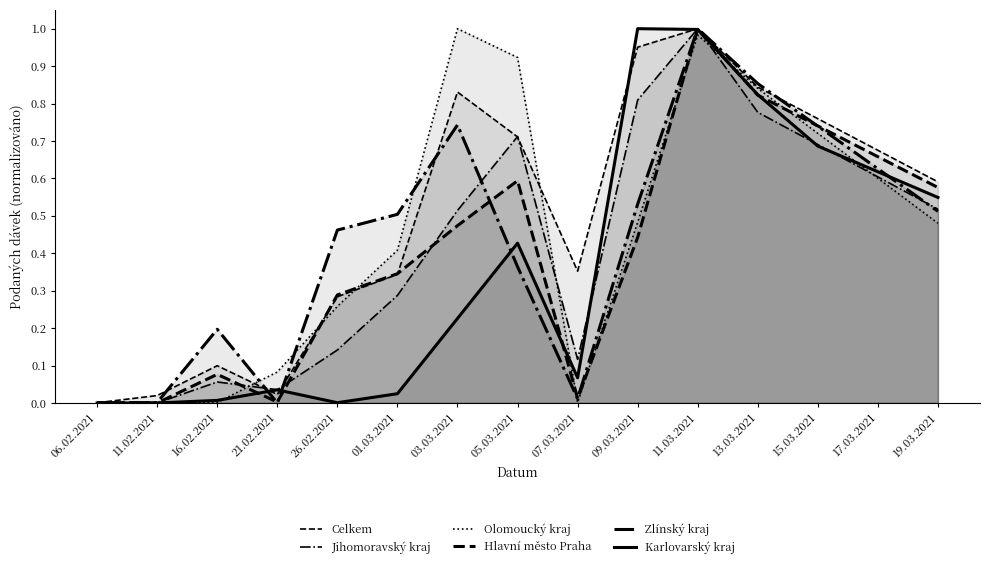

After their last crossing, which series has the higher values: Celkem or Jihomoravský kraj?

Celkem